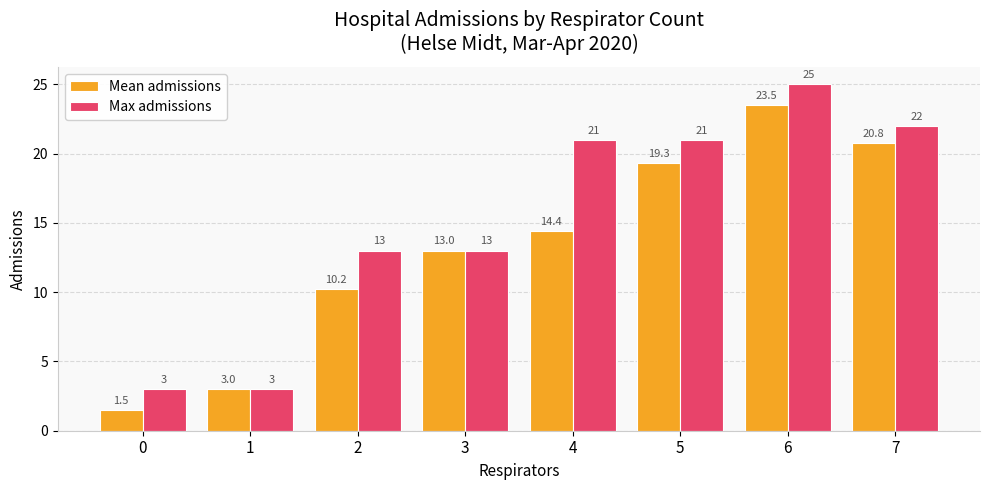

What is the value of the Max admissions bar at the 5th from the left?

21.0